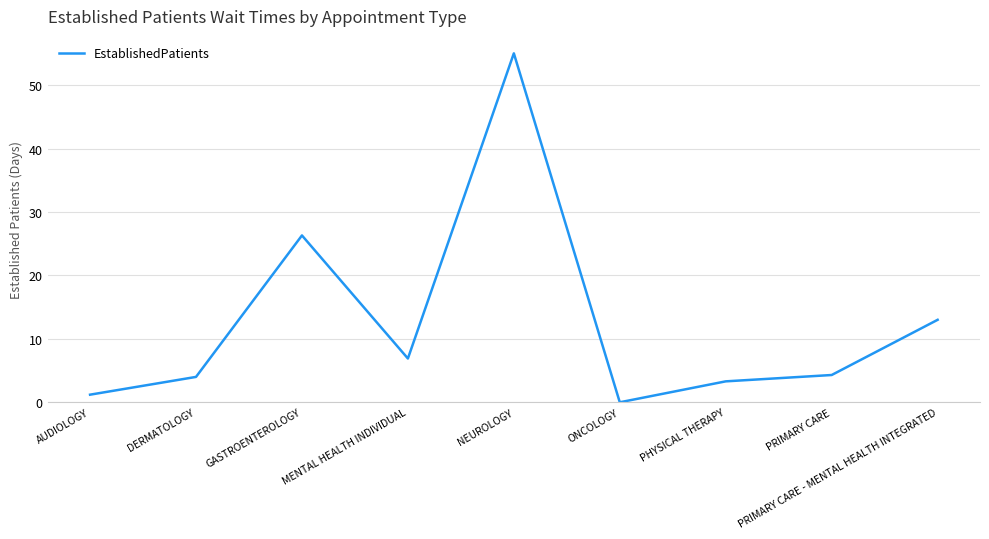

What is the ratio of the value at NEUROLOGY to the value at AUDIOLOGY?

45.8